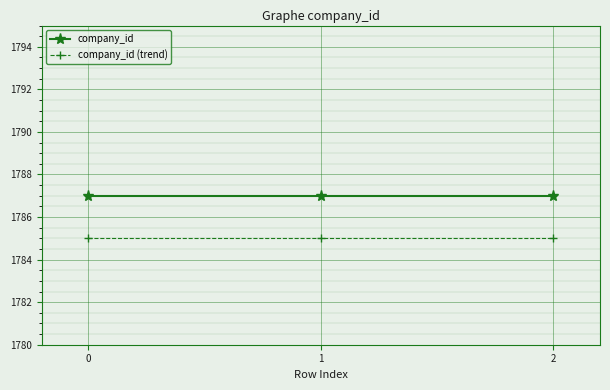

What is the sum of the company_id (trend) values at 0 and 1?

3570